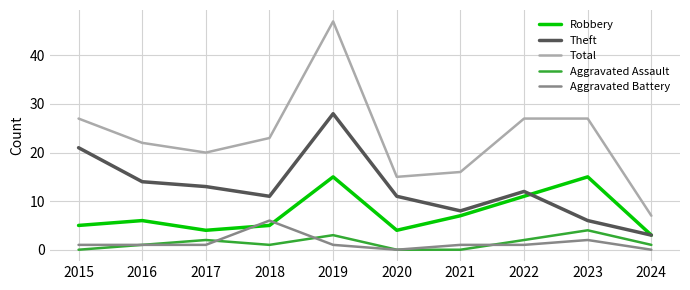

Reading left to right, what are all the values shown in this chart?

Robbery: 2015=5	2016=6	2017=4	2018=5	2019=15	2020=4	2021=7	2022=11	2023=15	2024=3
Theft: 2015=21	2016=14	2017=13	2018=11	2019=28	2020=11	2021=8	2022=12	2023=6	2024=3
Total: 2015=27	2016=22	2017=20	2018=23	2019=47	2020=15	2021=16	2022=27	2023=27	2024=7
Aggravated Assault: 2015=0	2016=1	2017=2	2018=1	2019=3	2020=0	2021=0	2022=2	2023=4	2024=1
Aggravated Battery: 2015=1	2016=1	2017=1	2018=6	2019=1	2020=0	2021=1	2022=1	2023=2	2024=0